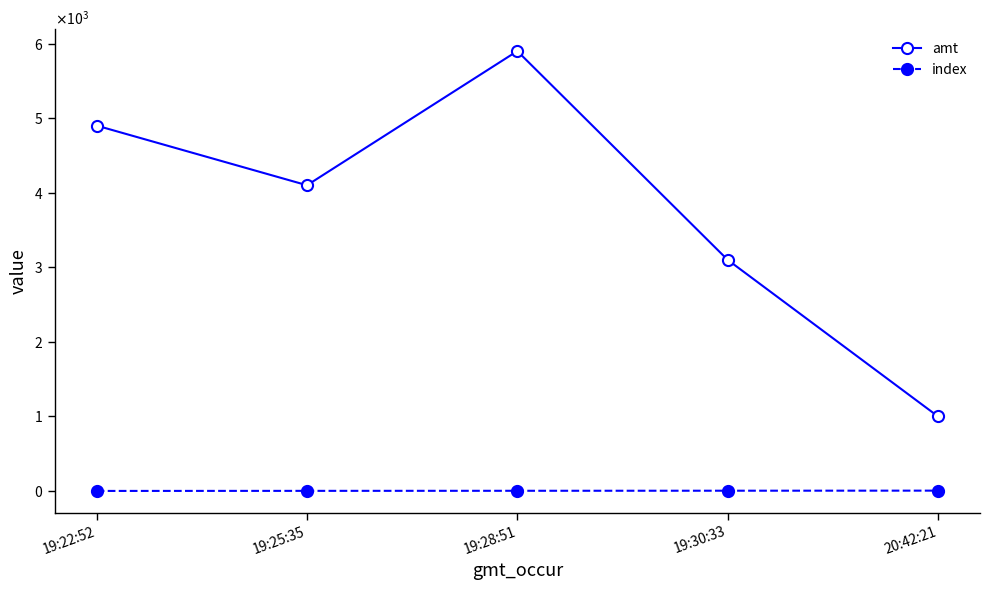

List the series in order of their overall mean, highest first.

amt, index